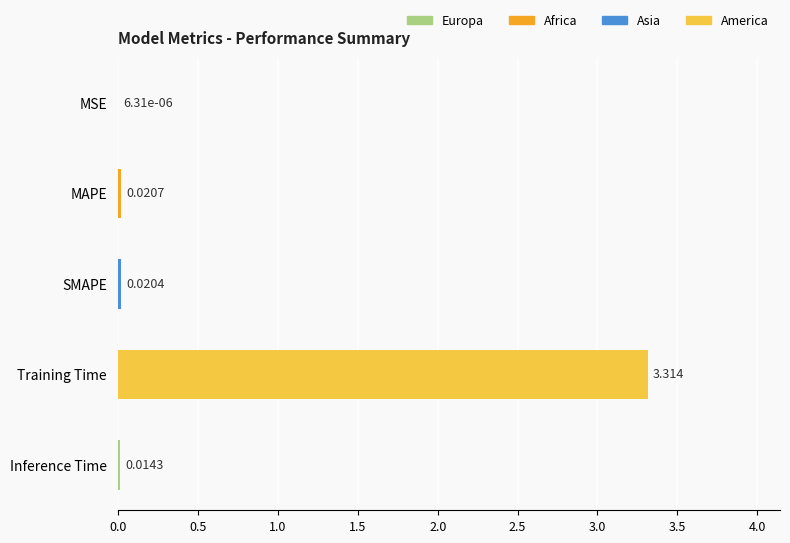

Count the number of categories in the chart.

5